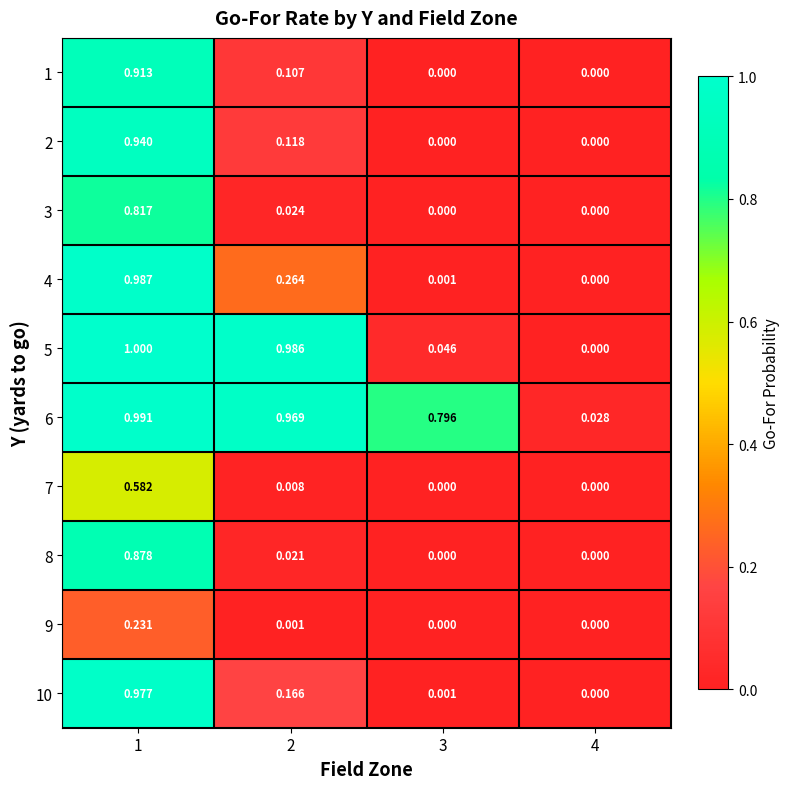

Is the value of 6 at 4 greater than the value of 4 at 4?

Yes